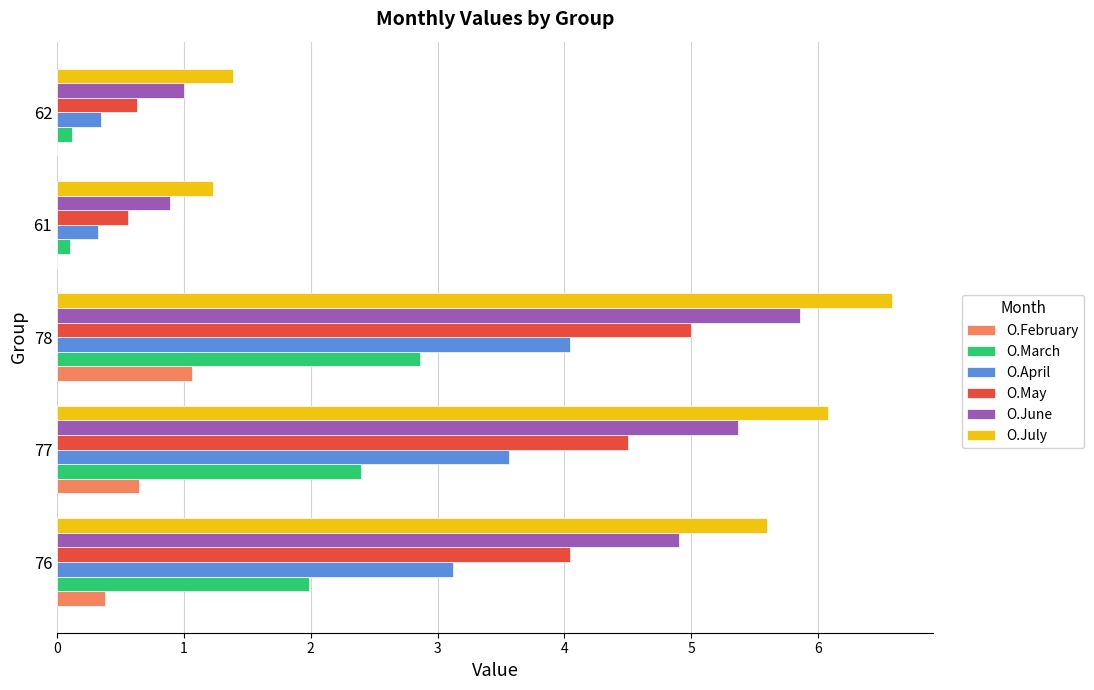

Between 76 and 78, which series saw the biggest shift?

O.July